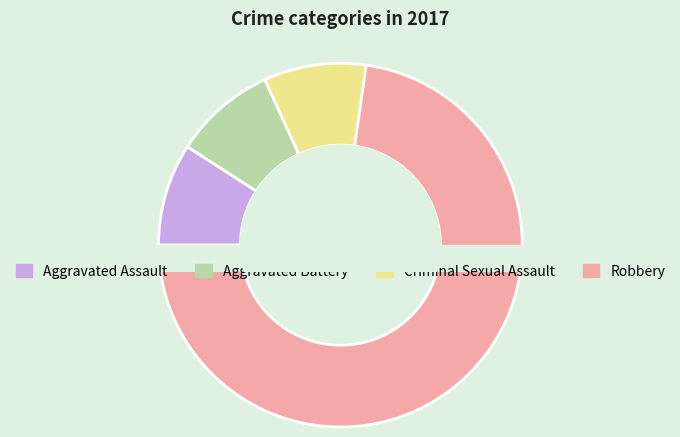

How many slices are in this pie chart?

4